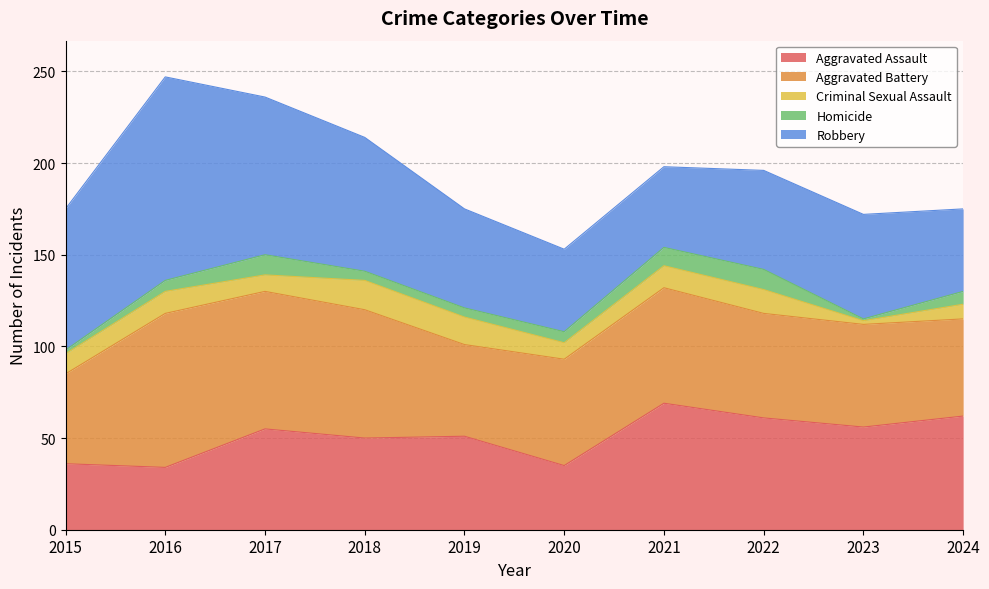

Reading left to right, extract all data points from this chart.

Aggravated Assault: 2015=36	2016=34	2017=55	2018=50	2019=51	2020=35	2021=69	2022=61	2023=56	2024=62
Aggravated Battery: 2015=49	2016=84	2017=75	2018=70	2019=50	2020=58	2021=63	2022=57	2023=56	2024=53
Criminal Sexual Assault: 2015=11	2016=12	2017=9	2018=16	2019=15	2020=9	2021=12	2022=13	2023=2	2024=8
Homicide: 2015=2	2016=6	2017=11	2018=5	2019=5	2020=6	2021=10	2022=11	2023=1	2024=7
Robbery: 2015=77	2016=111	2017=86	2018=73	2019=54	2020=45	2021=44	2022=54	2023=57	2024=45